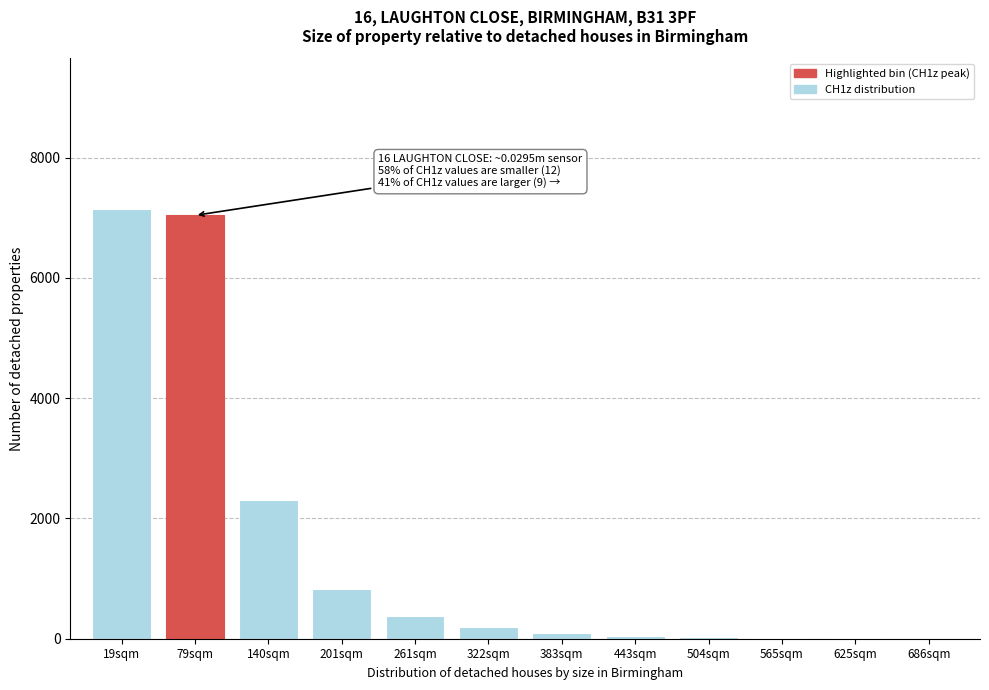

Which has a higher value, 79sqm or 140sqm?

79sqm